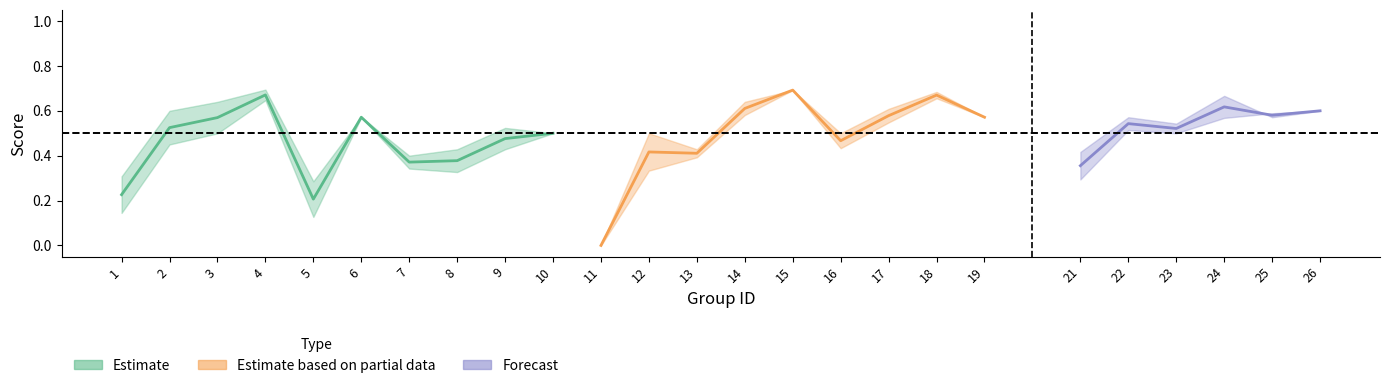

What is the value of the f1 point at the 21st from the left?

0.5